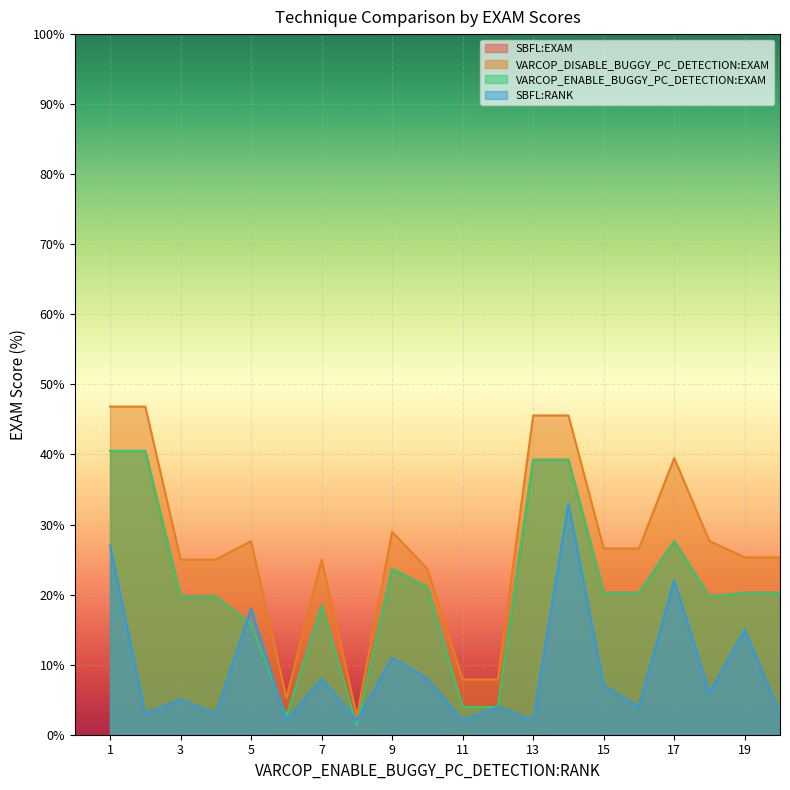

What is the value of the VARCOP_DISABLE_BUGGY_PC_DETECTION:EXAM point at the 8th from the left?

2.6